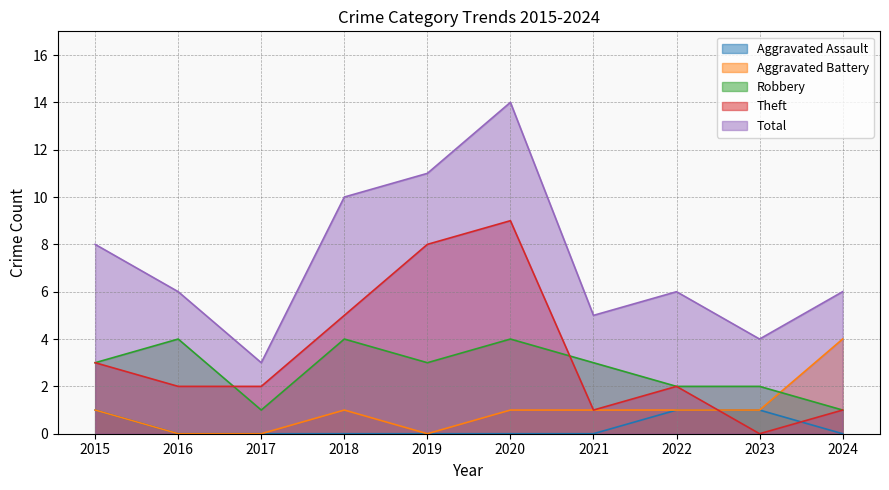

Where is Robbery nearest to the value 2?

2022